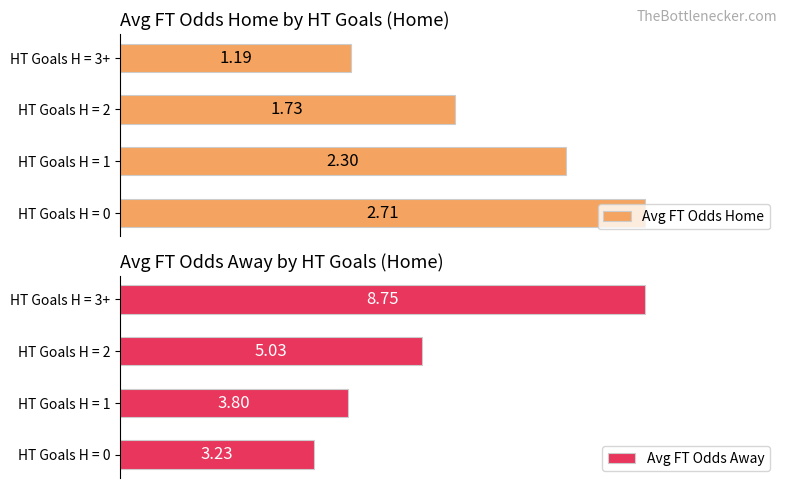

Rank the categories by Avg FT Odds Home value from lowest to highest.

HT Goals H = 3+, HT Goals H = 2, HT Goals H = 1, HT Goals H = 0